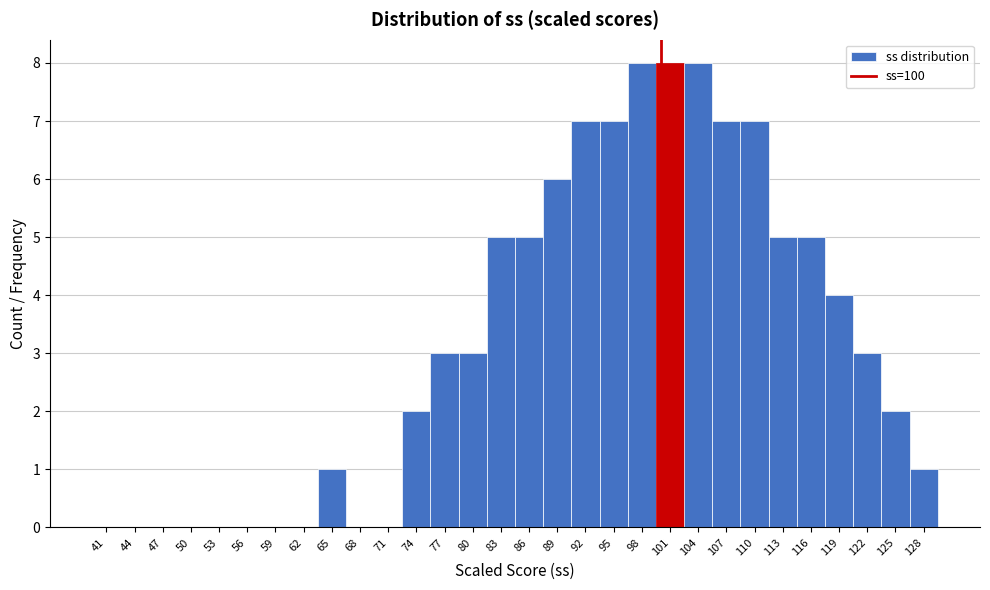

Reading left to right, transcribe this chart: for each bar, give the range it covers on the x-axis and its height. The values are not printed on the chart, so give them approximately, as read against the axis.

39.5 to 42.5: 0
42.5 to 45.5: 0
45.5 to 48.5: 0
48.5 to 51.5: 0
51.5 to 54.5: 0
54.5 to 57.5: 0
57.5 to 60.5: 0
60.5 to 63.5: 0
63.5 to 66.5: 1
66.5 to 69.5: 0
69.5 to 72.5: 0
72.5 to 75.5: 2
75.5 to 78.5: 3
78.5 to 81.5: 3
81.5 to 84.5: 5
84.5 to 87.5: 5
87.5 to 90.5: 6
90.5 to 93.5: 7
93.5 to 96.5: 7
96.5 to 99.5: 8
99.5 to 102.5: 8
102.5 to 105.5: 8
105.5 to 108.5: 7
108.5 to 111.5: 7
111.5 to 114.5: 5
114.5 to 117.5: 5
117.5 to 120.5: 4
120.5 to 123.5: 3
123.5 to 126.5: 2
126.5 to 129.5: 1